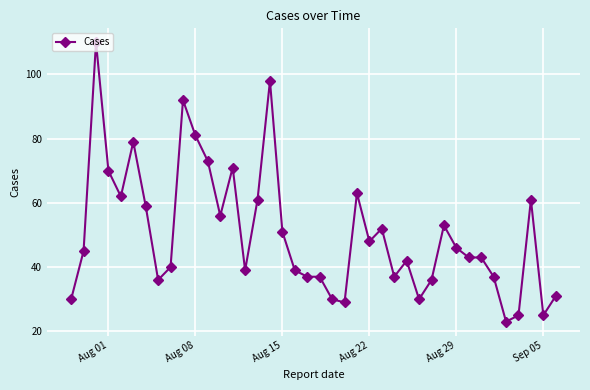

True or false: there are more than 1 points higher than both neighbors.

True